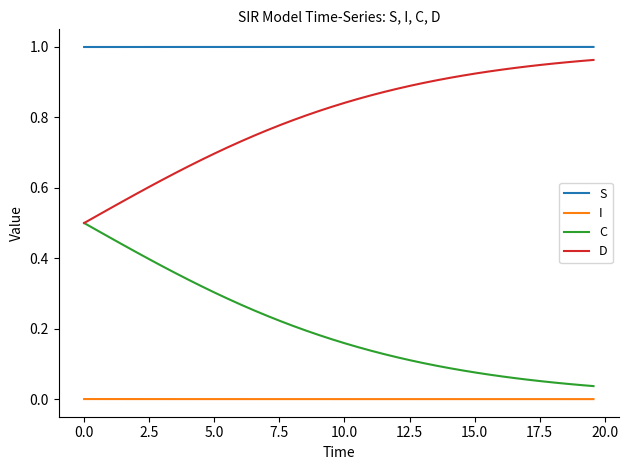

List the series in order of their peak value, highest first.

S, D, C, I